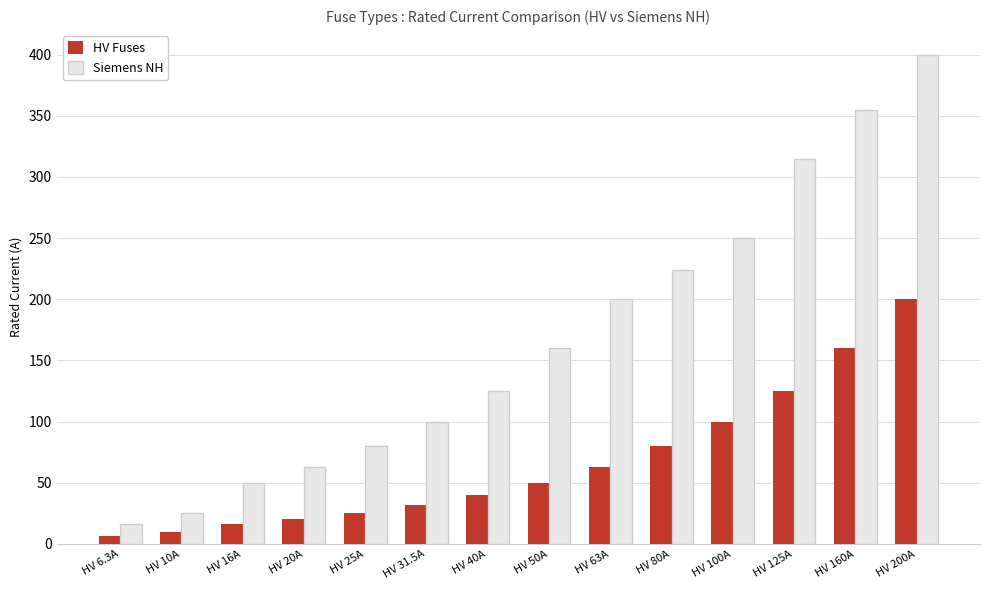

At which category is the sum across all series the highest?

HV 200A